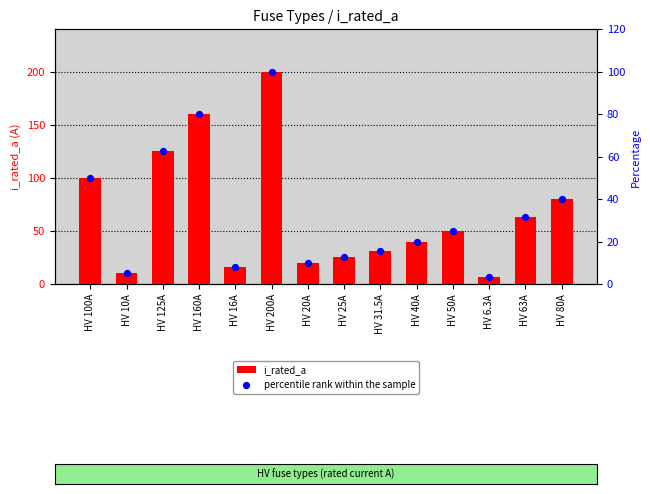

What is the total value across all series at HV 6.3A?

9.4